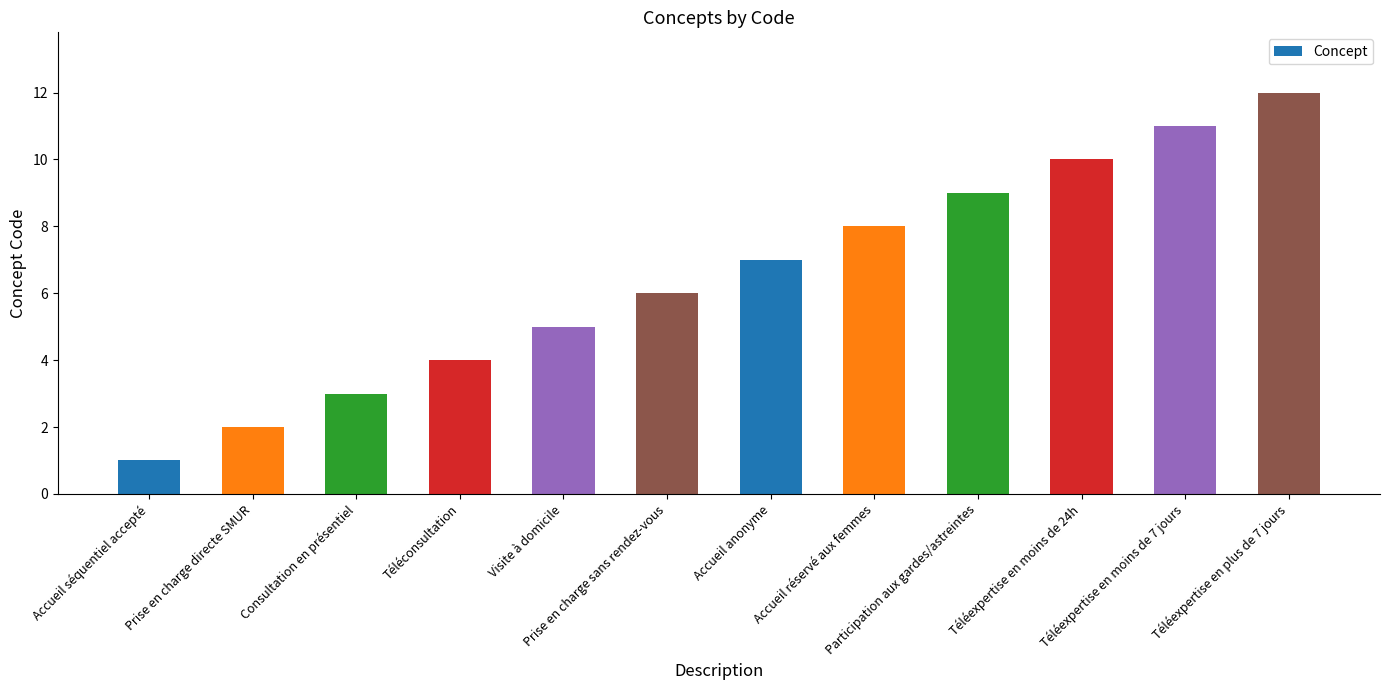

Does the chart contain any negative values?

No